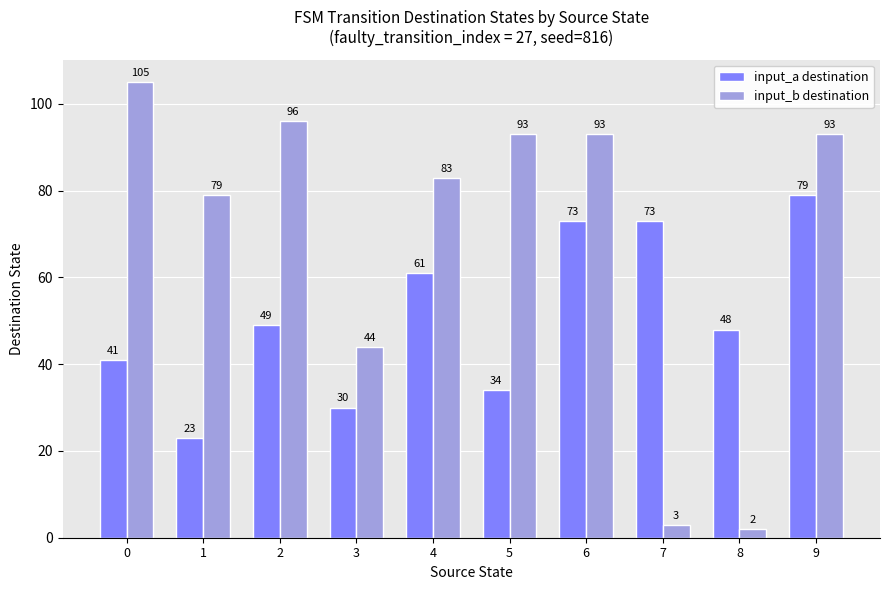

What are all the series names shown in the legend?

input_a destination, input_b destination